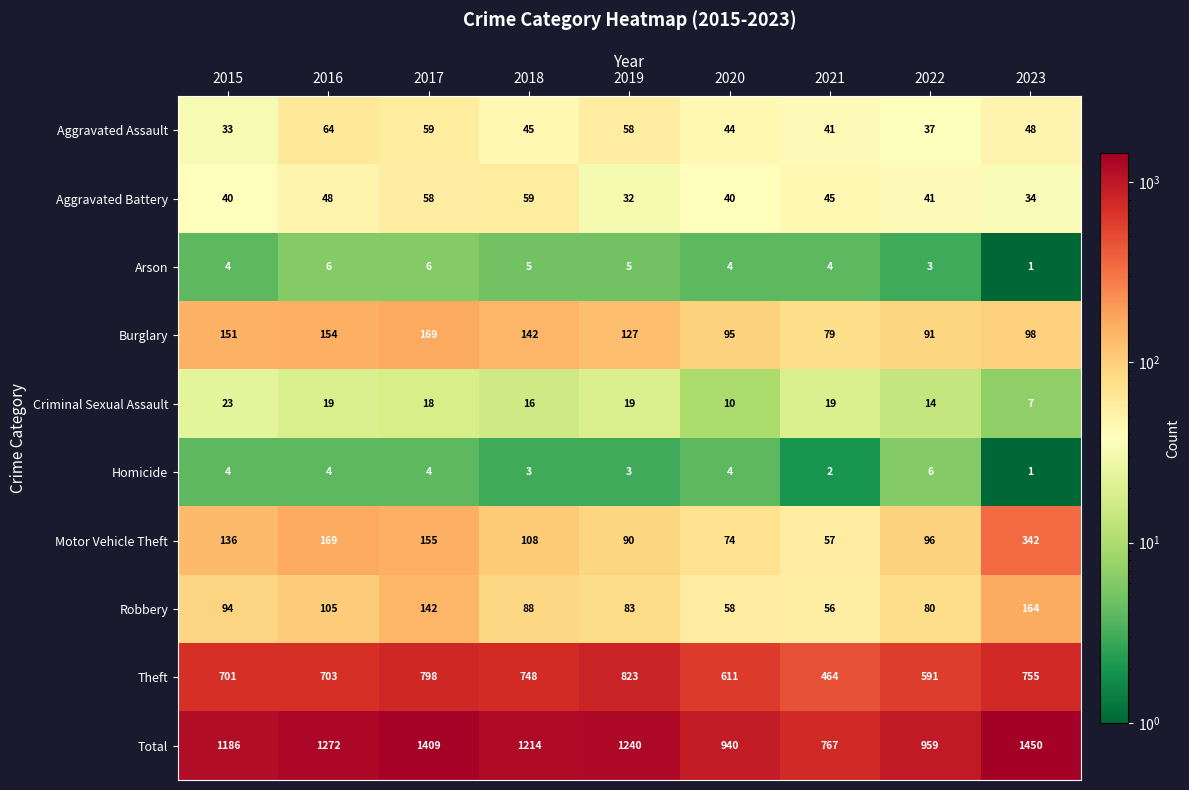

Where is Motor Vehicle Theft nearest to the value 199?

2016